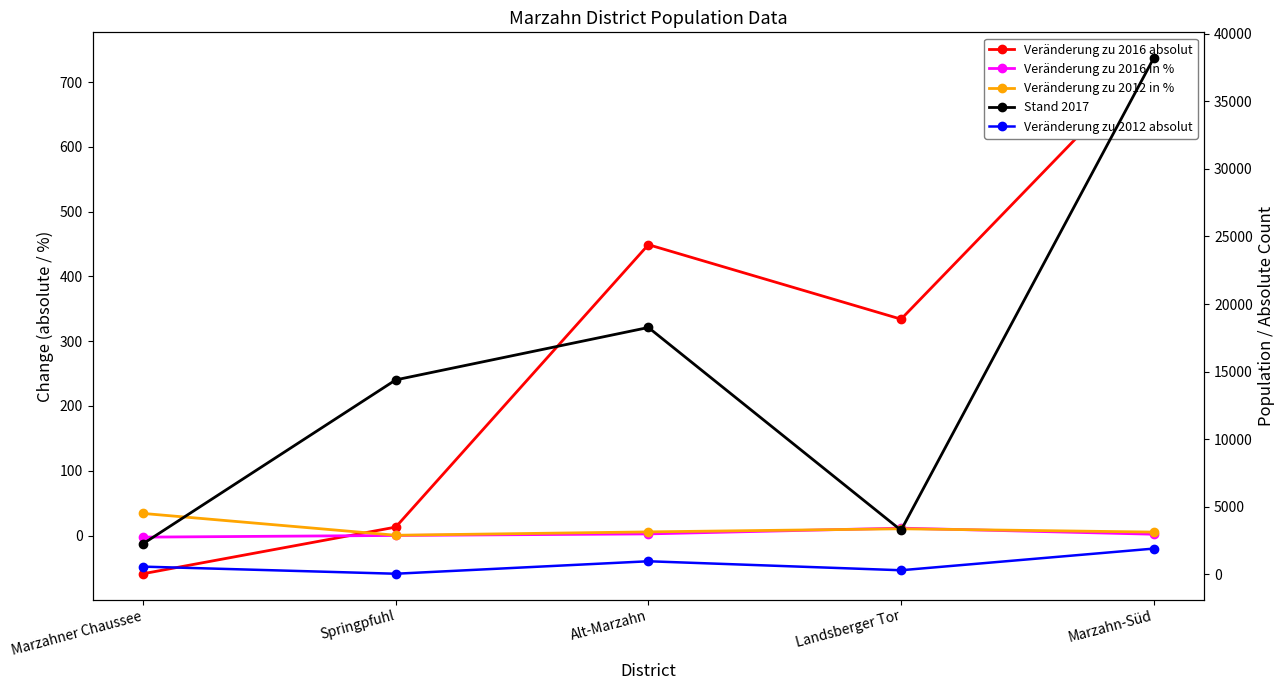

At which category is the sum across all series the highest?

Marzahn-Süd